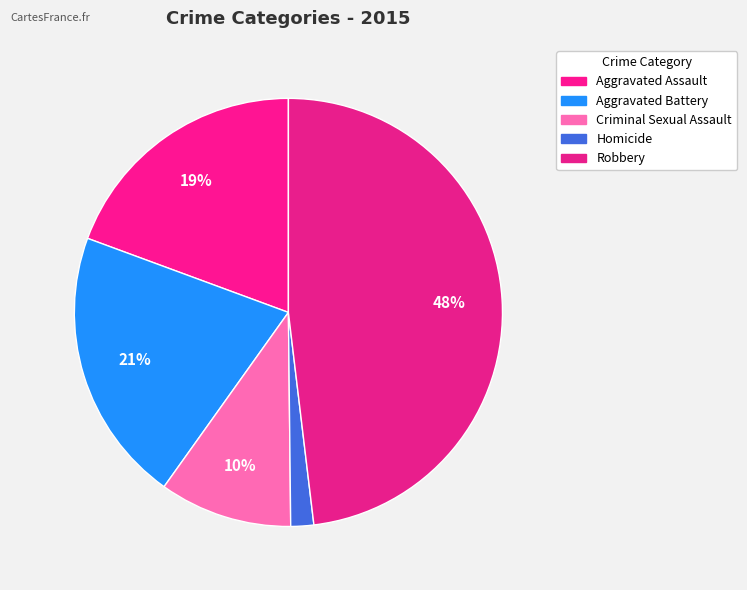

What percentage is the Aggravated Battery slice, to the nearest percent?

21%